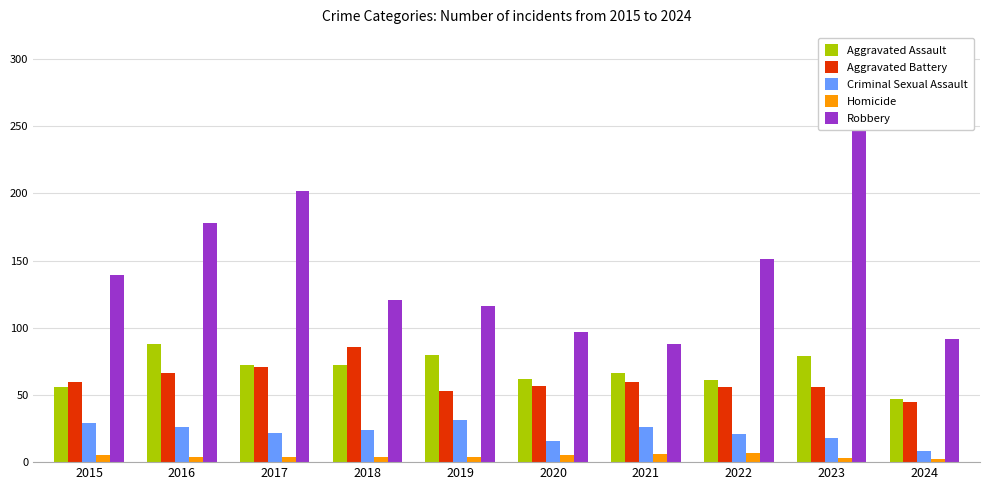

What is the sum of all Robbery values?

1468